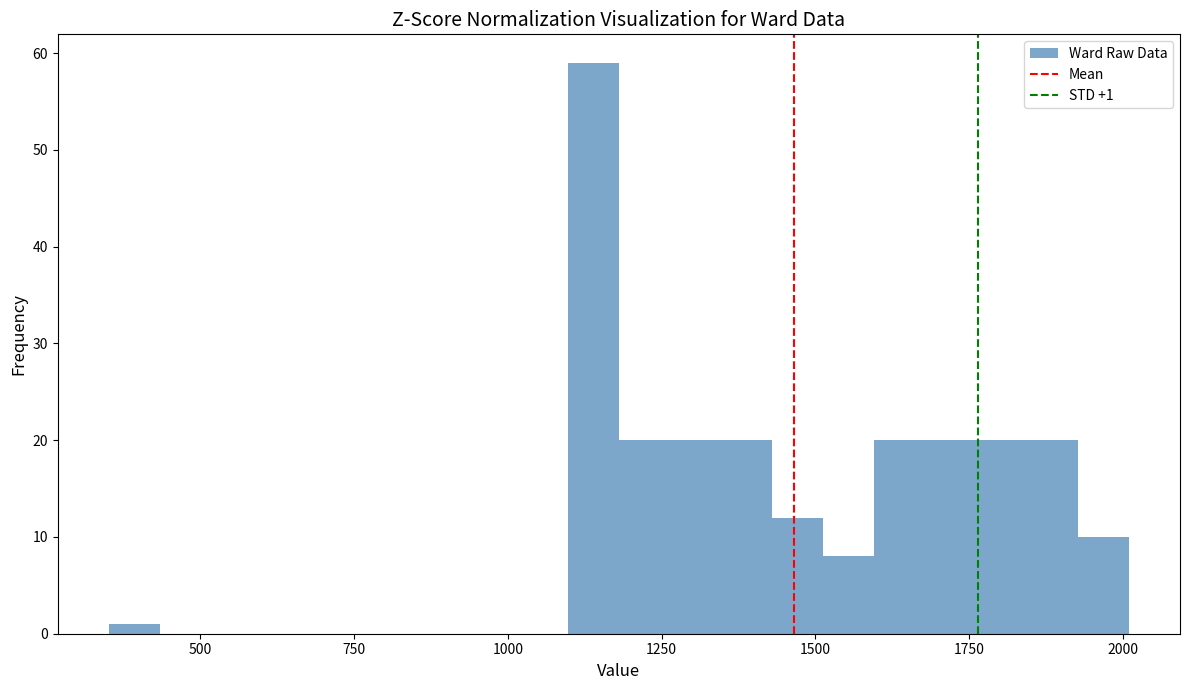

Around what value on the x-axis is the tallest bar? Give the approximate position of its centre, as read against the axis.

1150